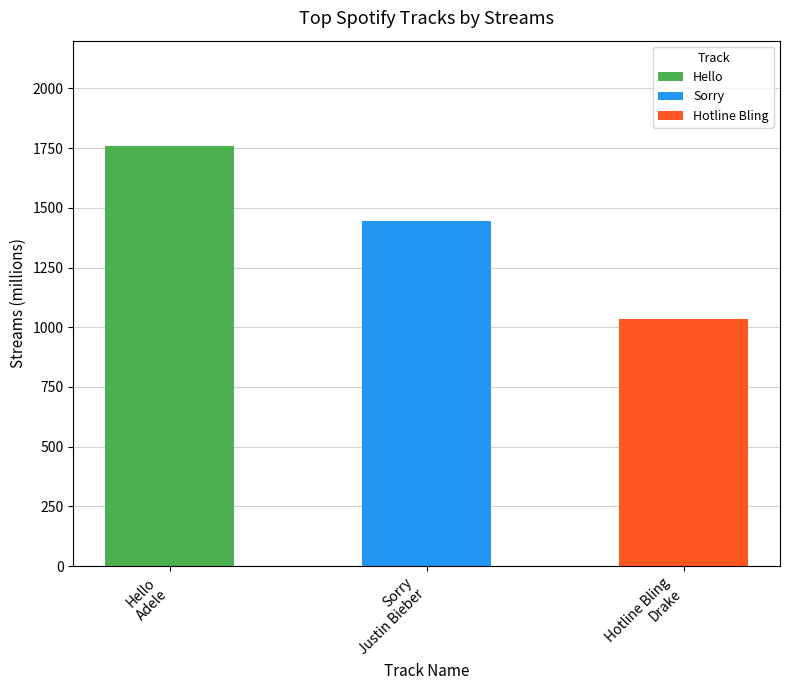

Reading right to left, what are all the values shown in this chart?

1036	1447	1757